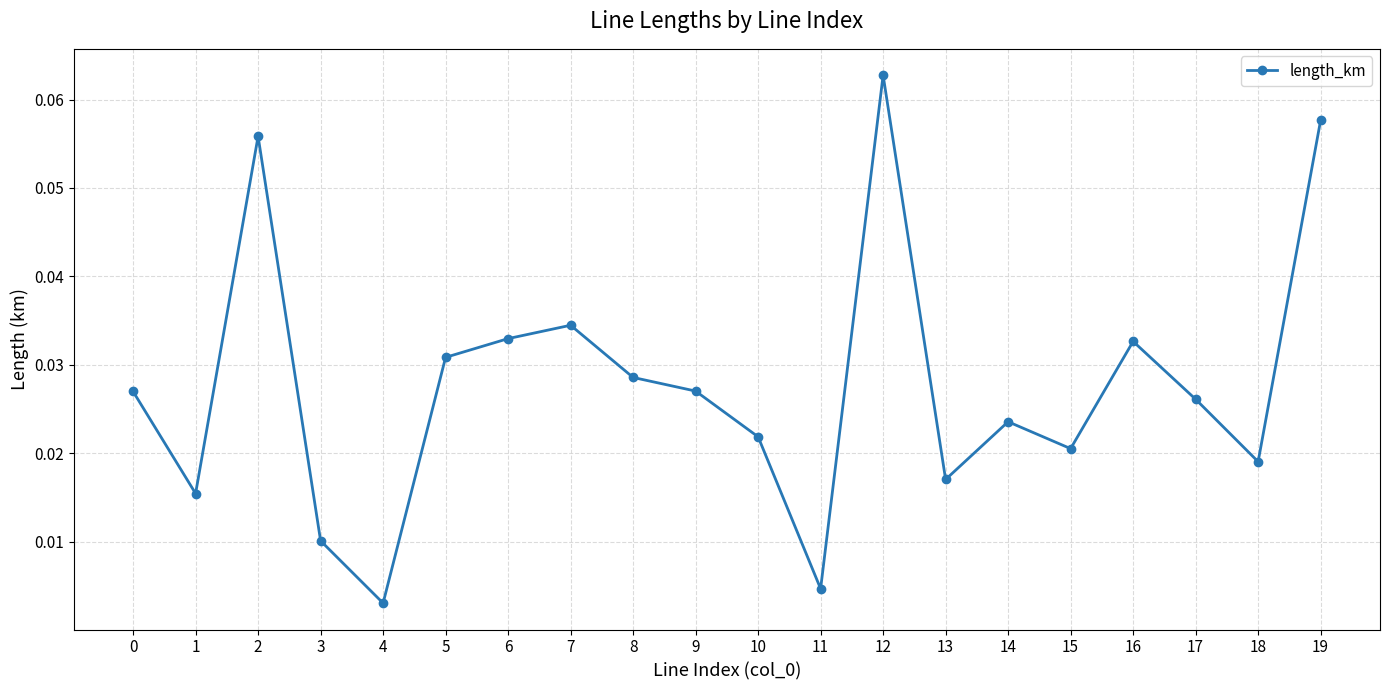

True or false: the data shows 0.1 at 6.

False